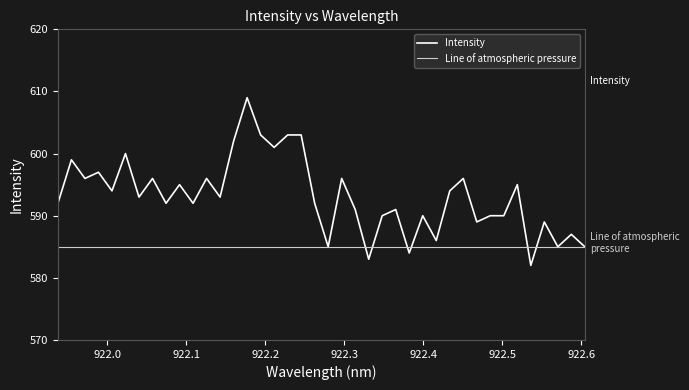

What is the difference between the second highest and second lowest values?

20